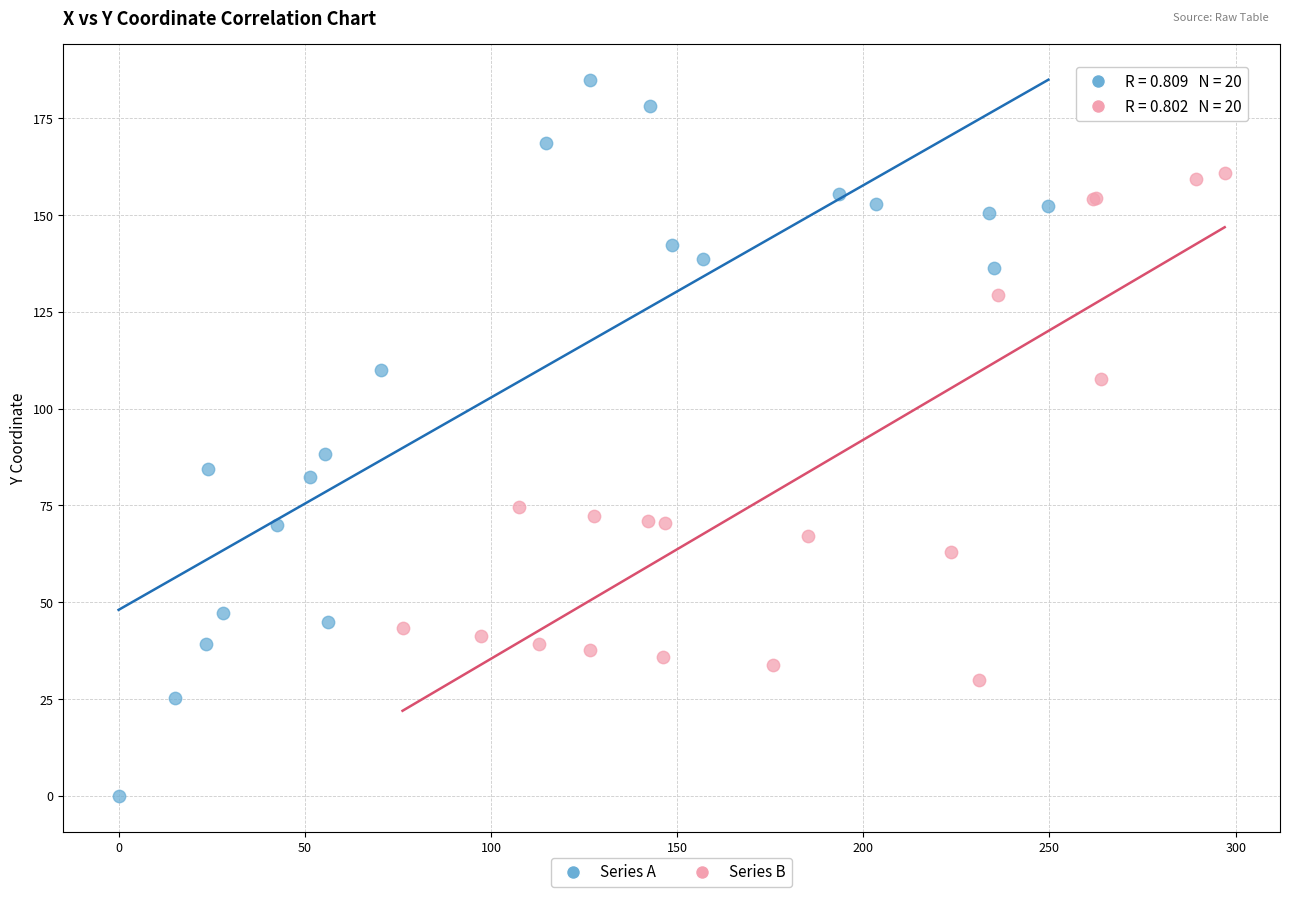

What are all the series names shown in the legend?

Series A, Series B